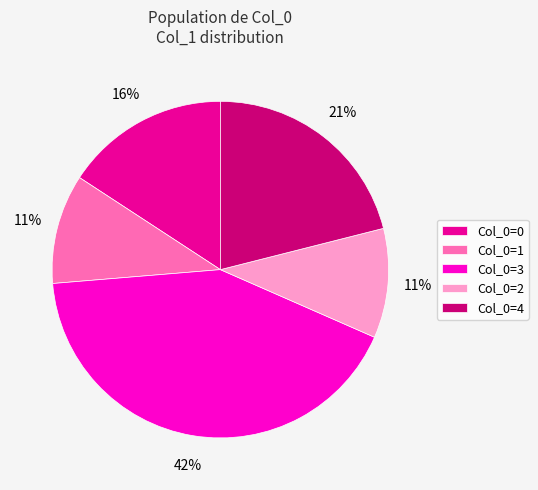

Which slice is the largest?

Col_0=3